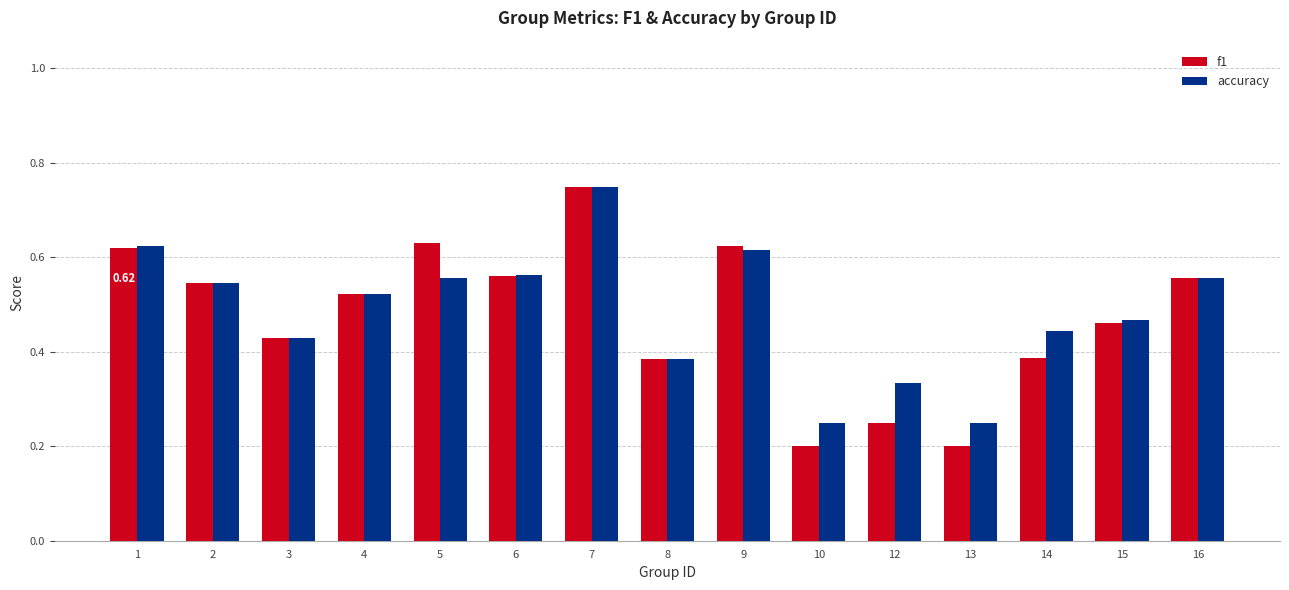

The accuracy series shows 0.9 at 2. True or false?

False